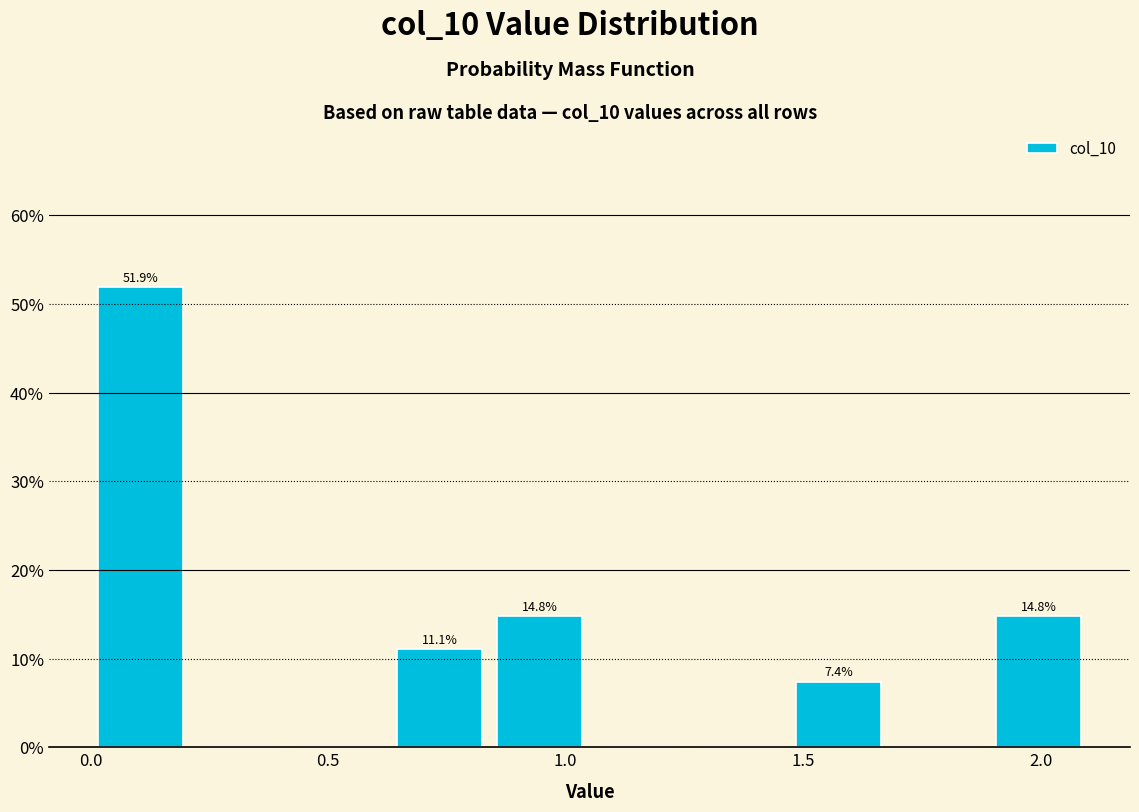

Which range on the x-axis has the tallest bar?

0.00 to 0.21